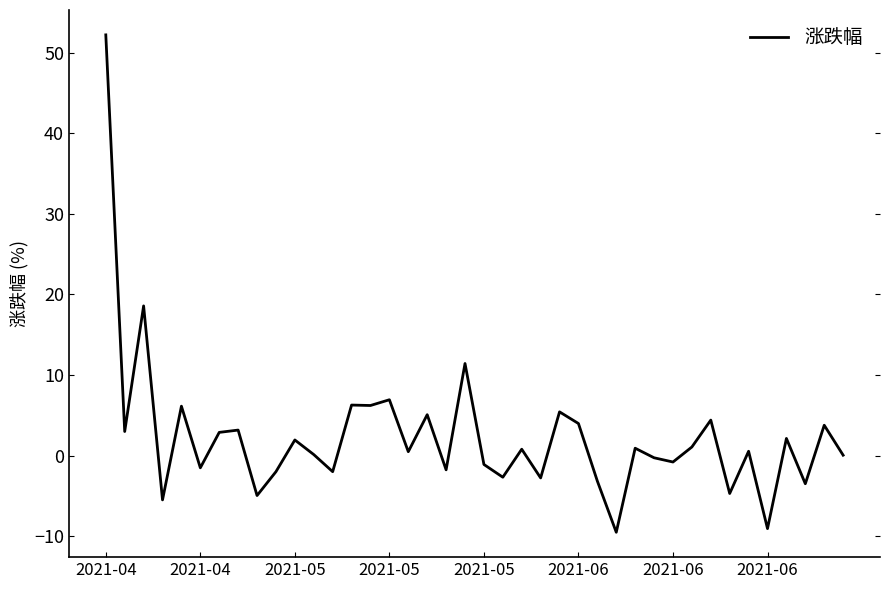

What is the difference between the second highest and minimum values?

28.1